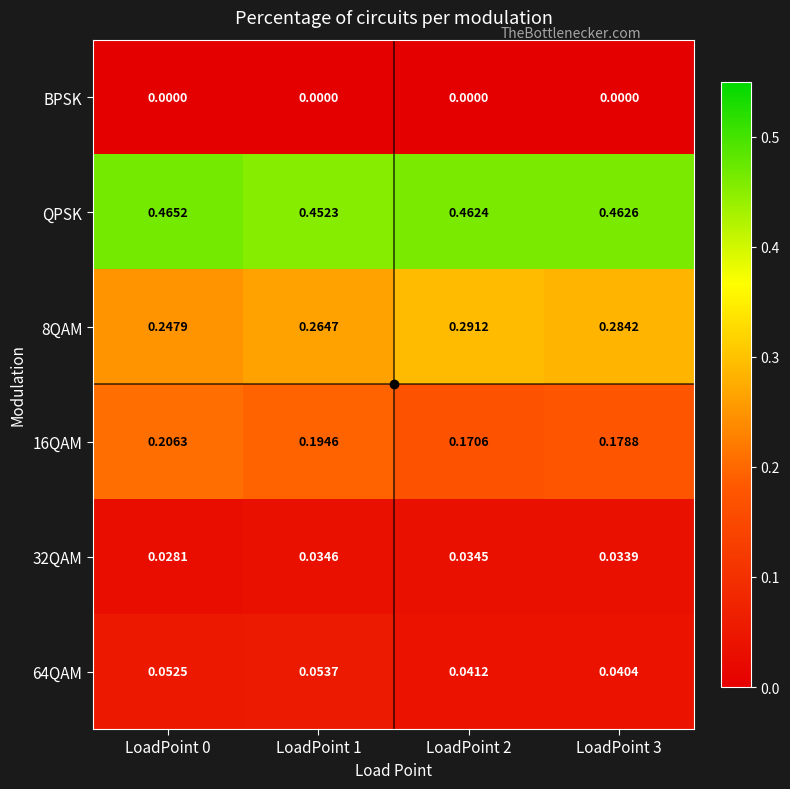

Which series has the largest total across all categories?

QPSK